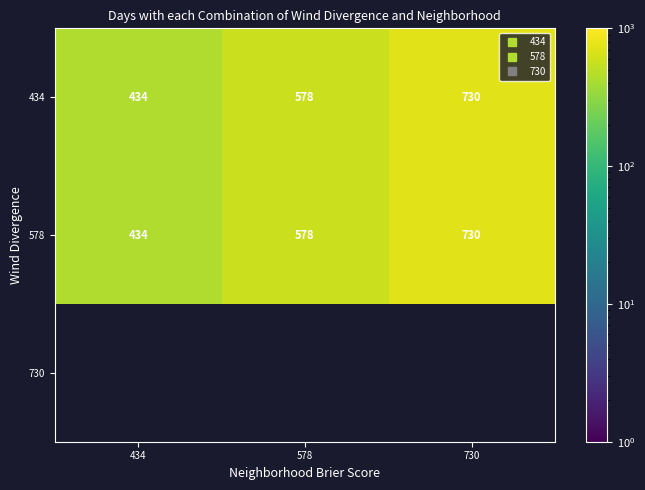

Which category has the lowest value in the 434 series?

434